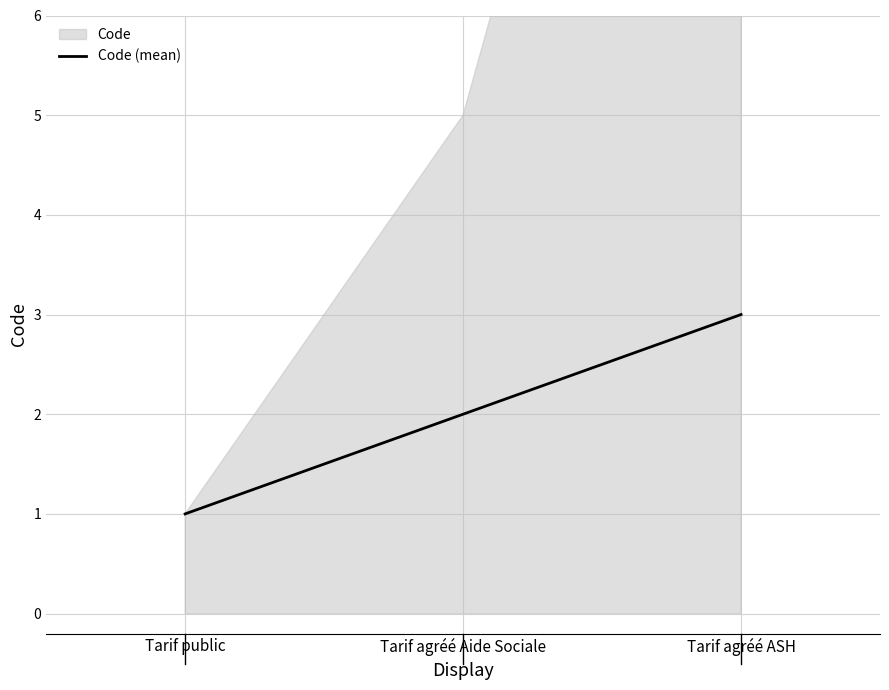

How many data points does each series have?

3